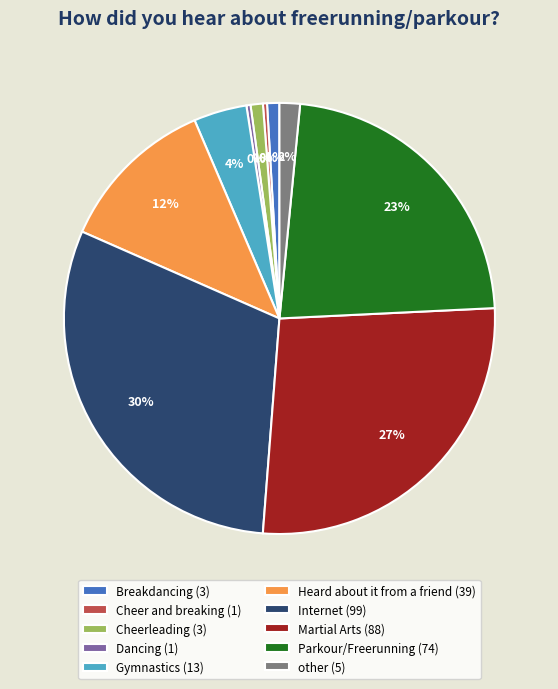

Is Breakdancing the majority of the pie?

No